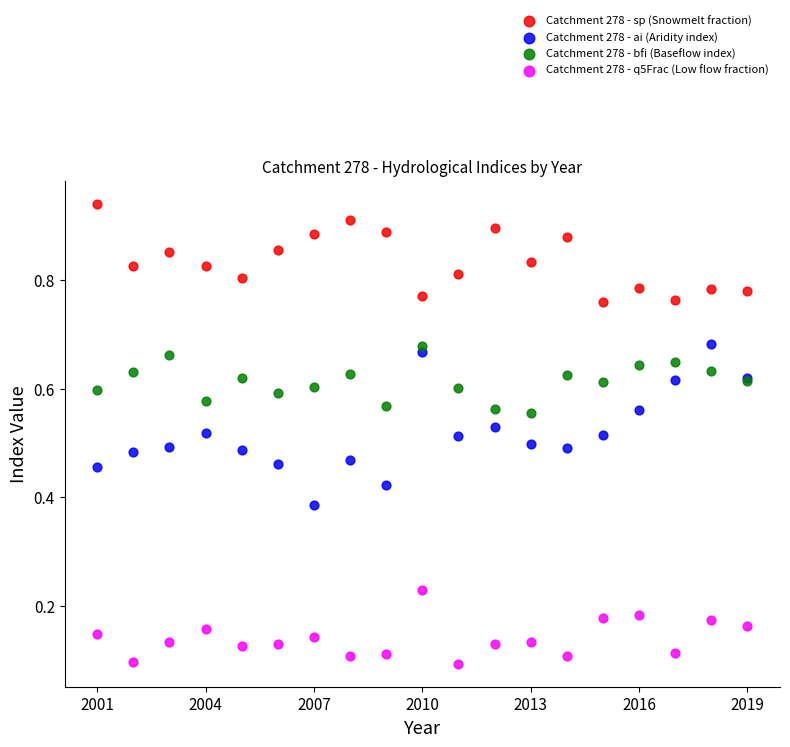

Which series contains the highest Y value?

Catchment 278 - sp (Snowmelt fraction)